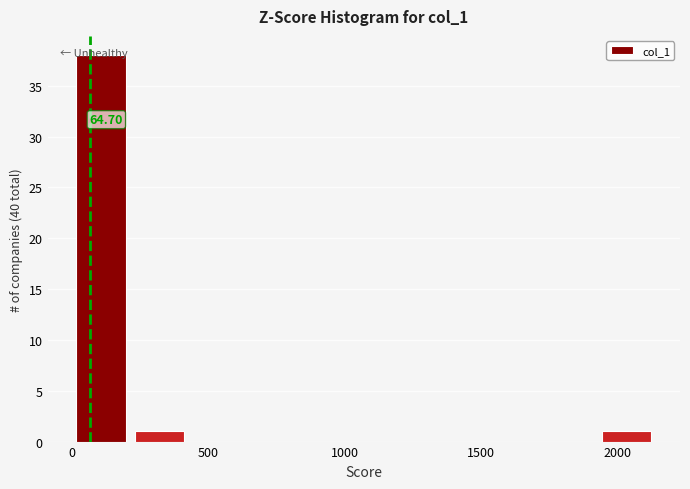

Over which range of the x-axis is the bar tallest?

0 to 200